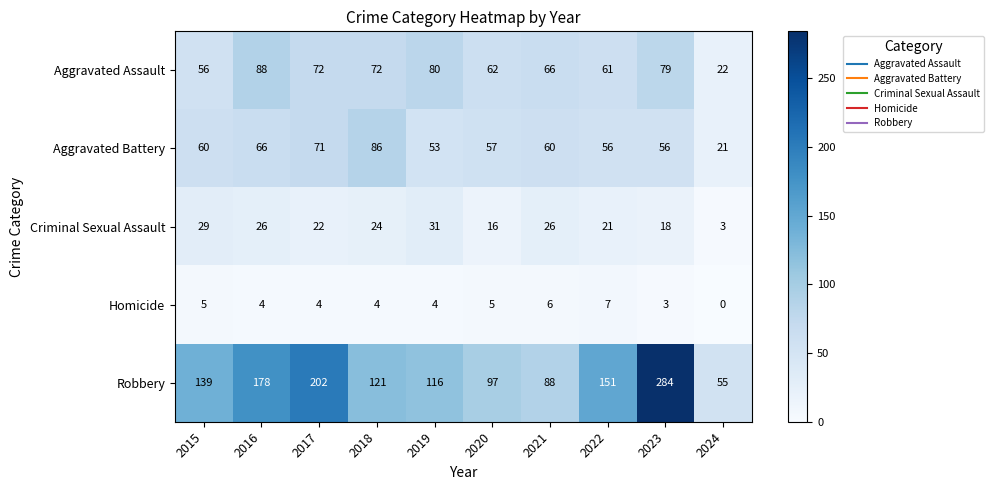

What is the sum of all Criminal Sexual Assault values?

216